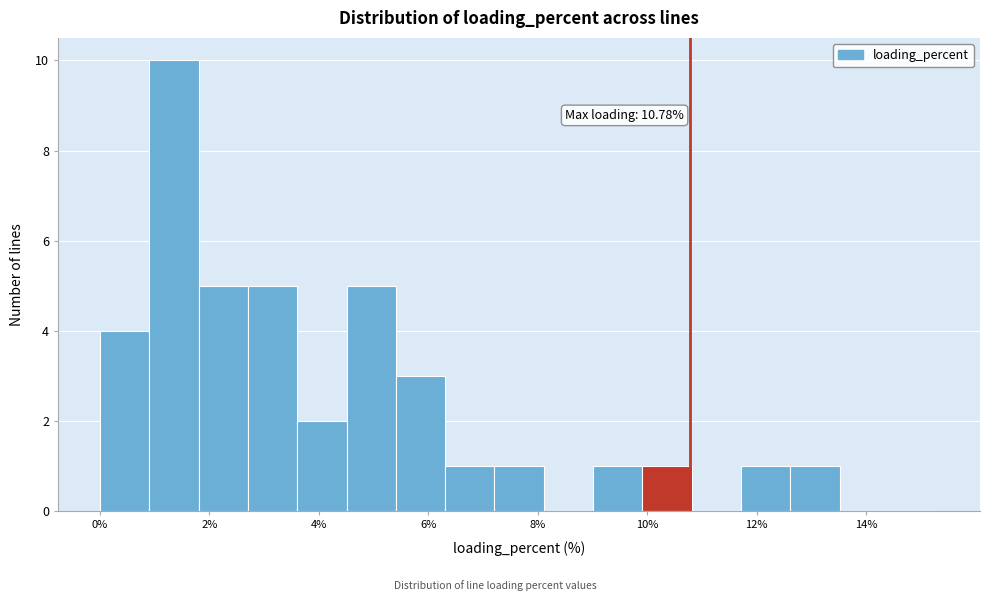

Which range on the x-axis has the tallest bar?

1.0 to 1.8